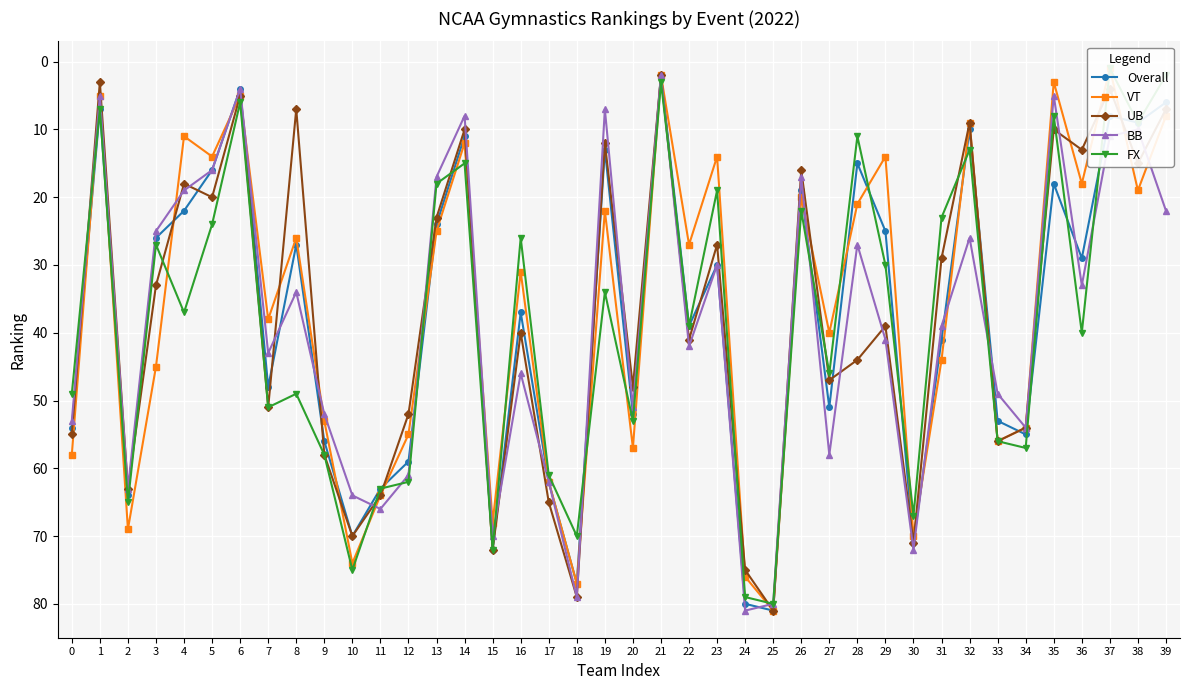

In VT, how many points are lower than both neighbors (excluding endpoints)?

14